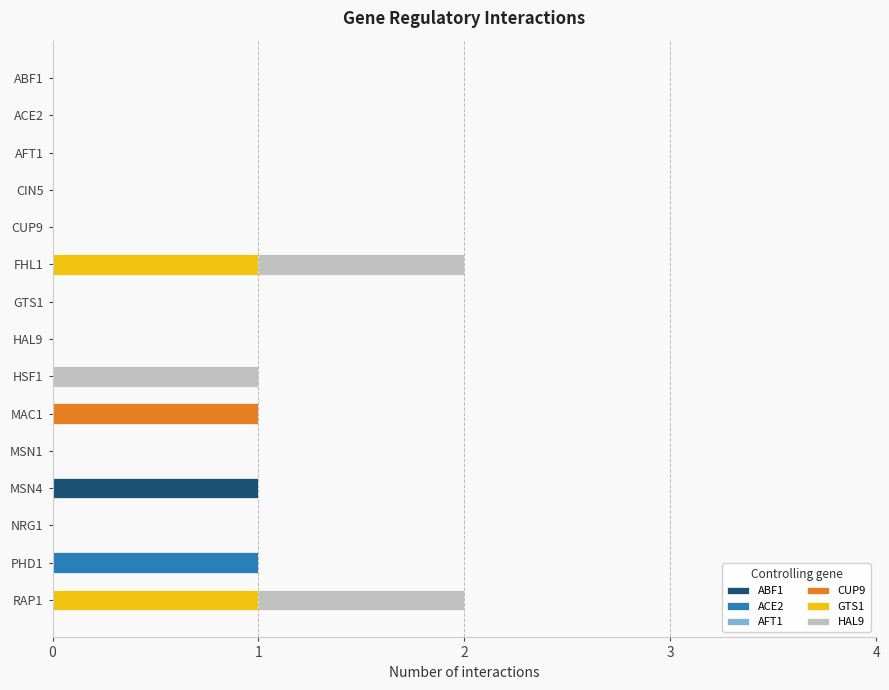

Is it true that ABF1 equals -1 at CIN5?

False